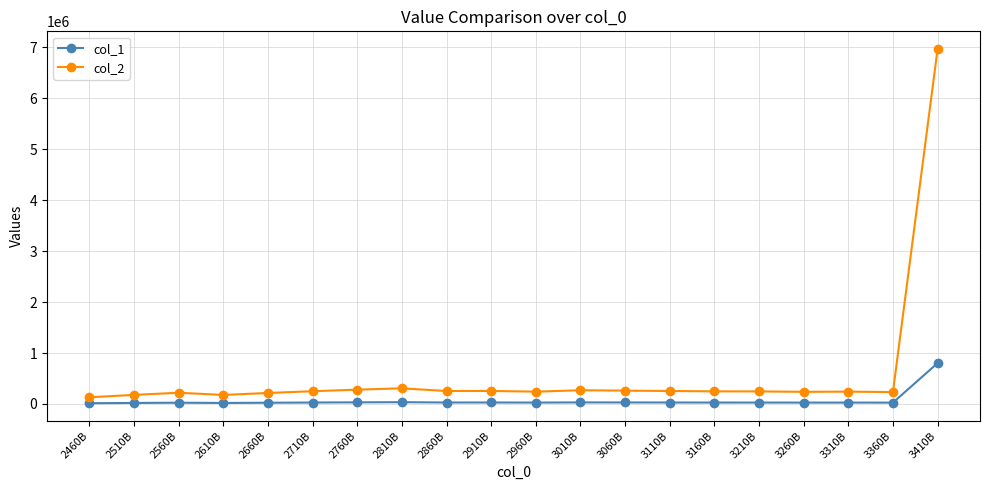

What is the approximate value of col_1 at 2460B?

15192.1